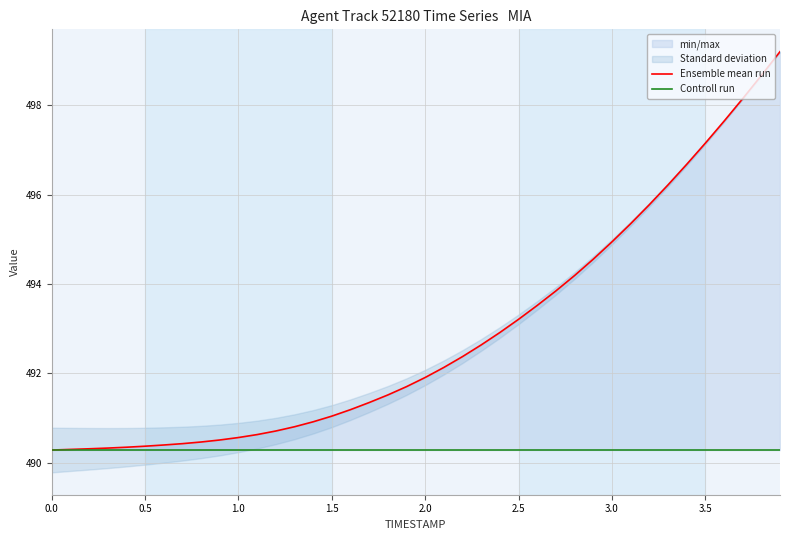

Which series has the largest total across all categories?

Ensemble mean run